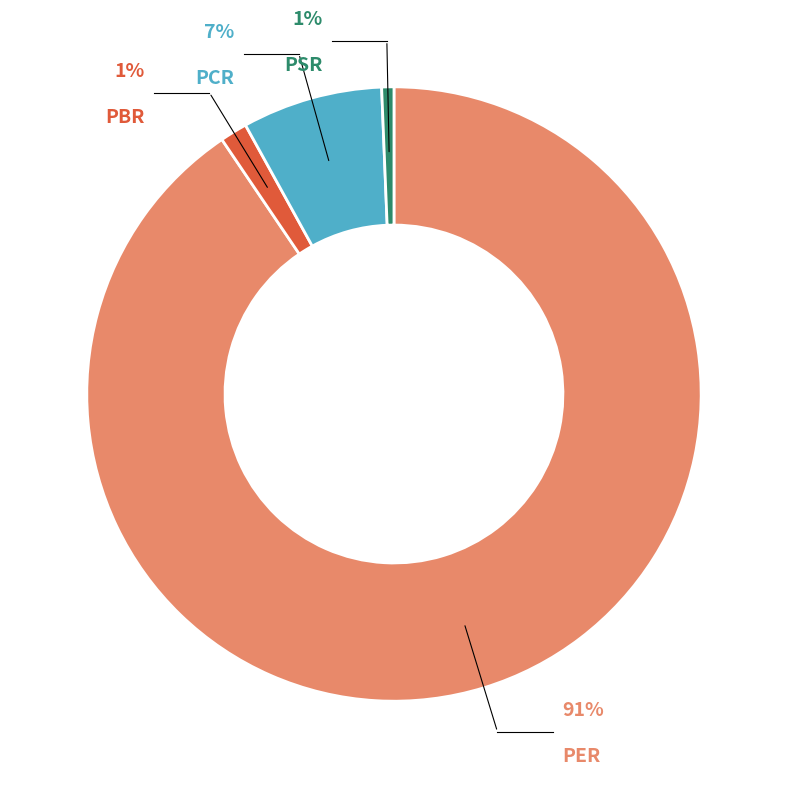

The PCR slice represents 1% of the pie. True or false?

False